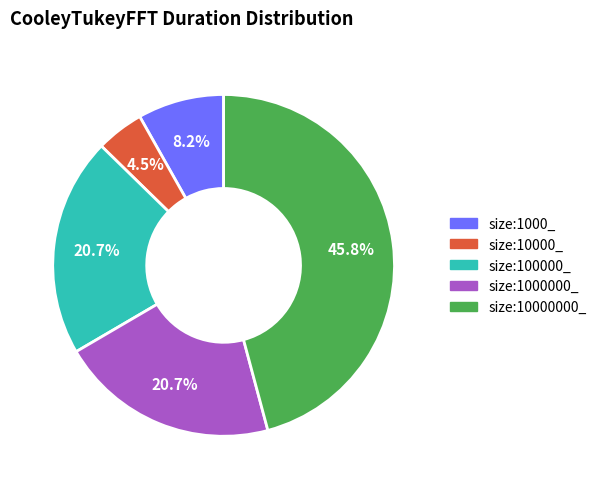

Do size:1000000_ and size:1000_ together represent more than half of the pie?

No